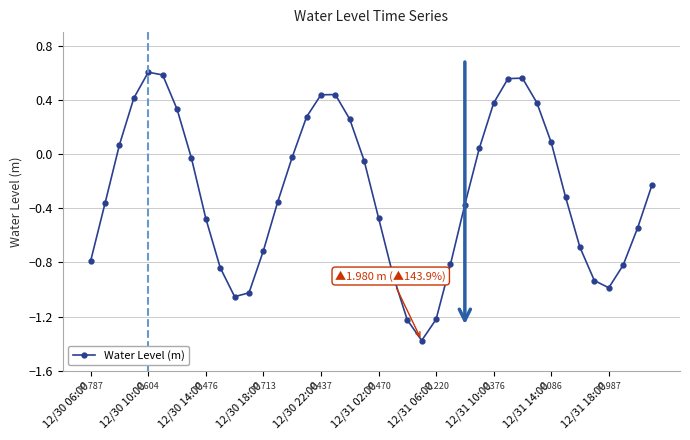

What is the sum of all values?

-11.2